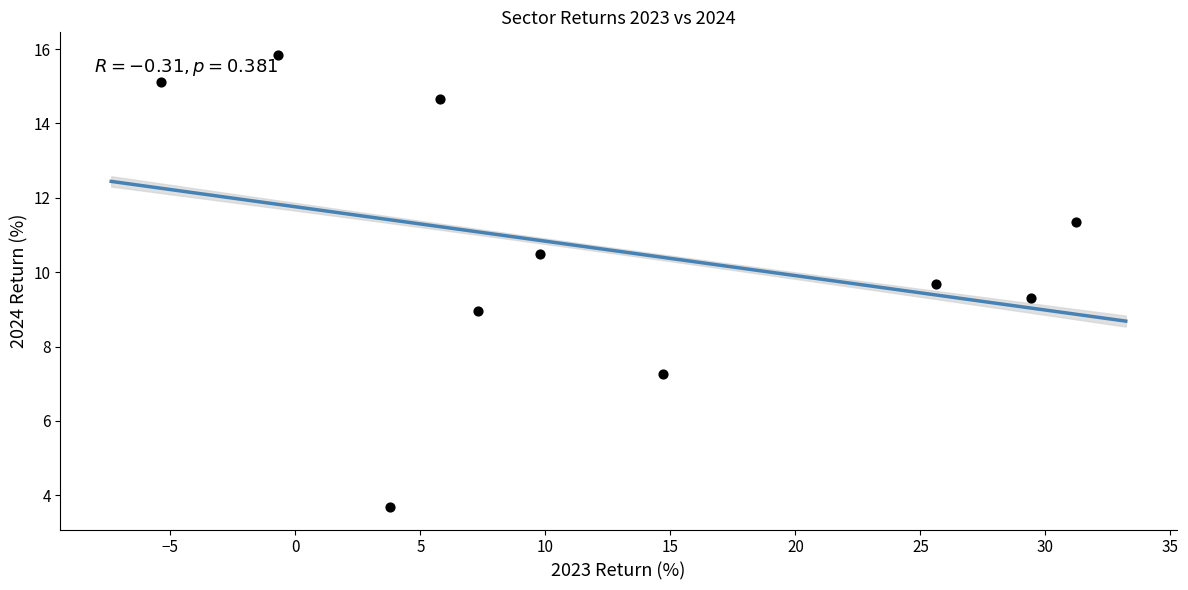

What is the range of Y values (max minus min)?

12.2